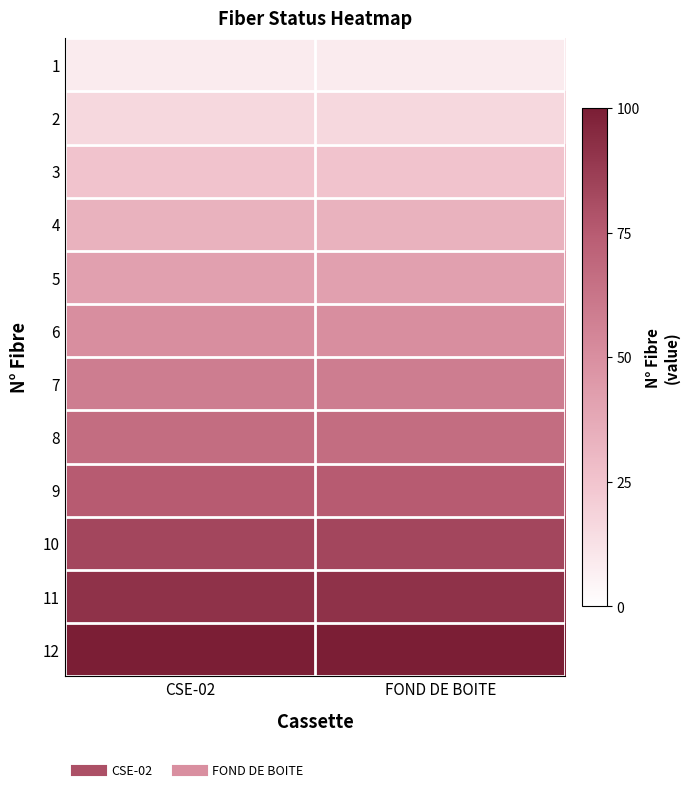

Rank the series at CSE-02 from highest to lowest value.

12, 11, 10, 9, 8, 7, 6, 5, 4, 3, 2, 1